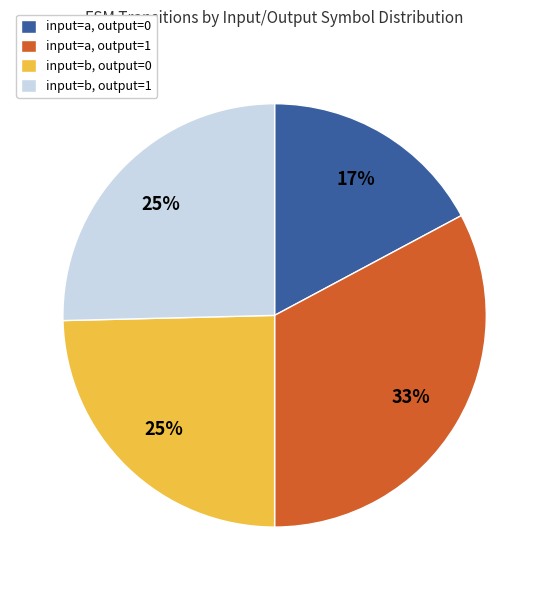

To the nearest percent, what percentage of the pie is input=a, output=1?

33%